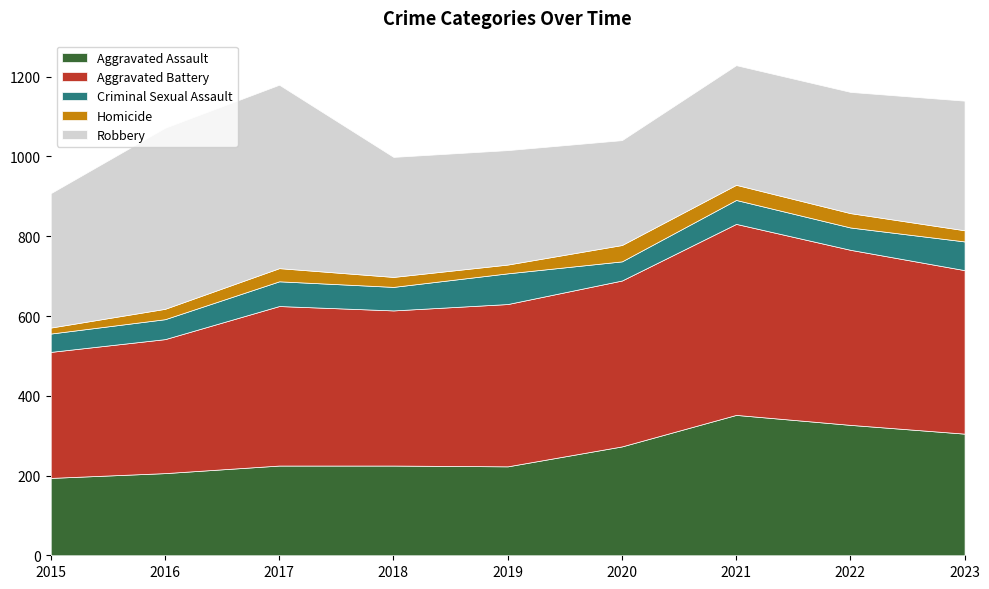

True or false: Criminal Sexual Assault and Robbery cross at least once.

False